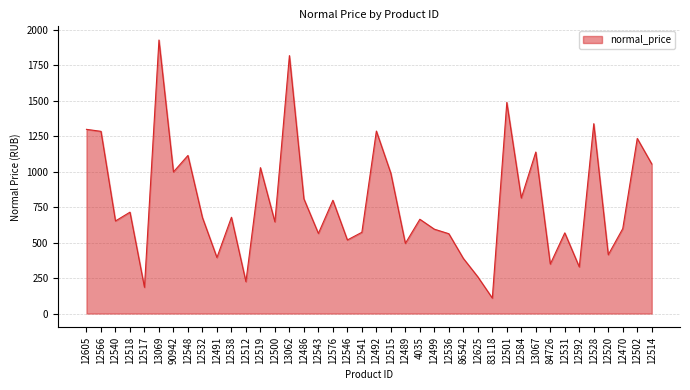

What is the difference between the maximum and minimum values?

1820